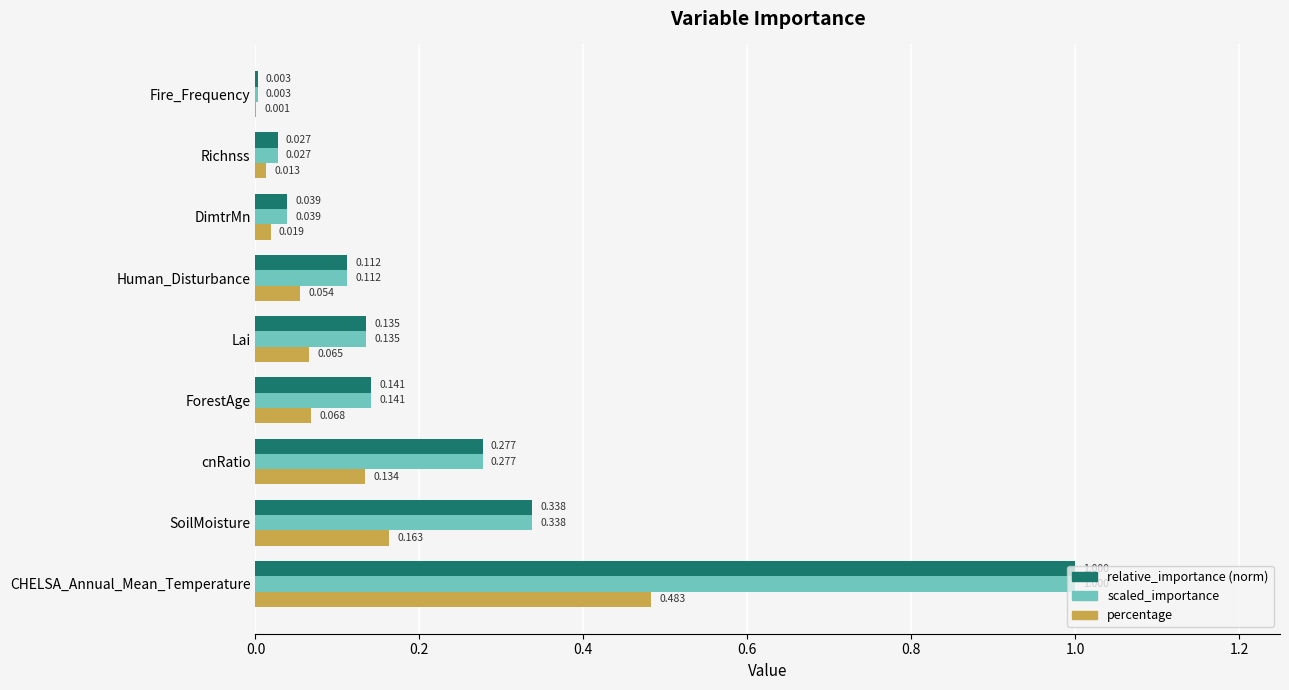

At which category is the sum across all series the highest?

CHELSA_Annual_Mean_Temperature